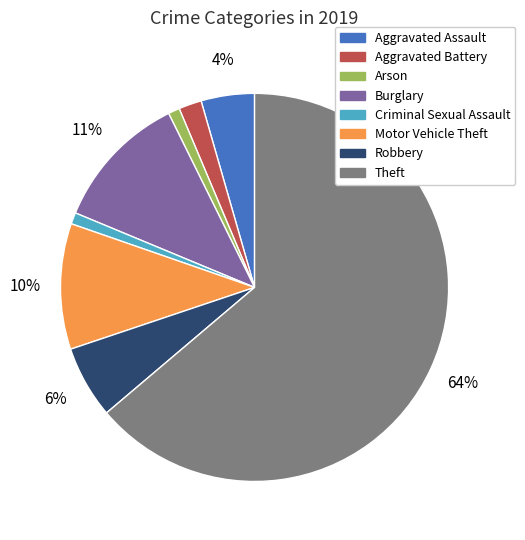

Is the sum of Motor Vehicle Theft and Theft greater than half?

Yes